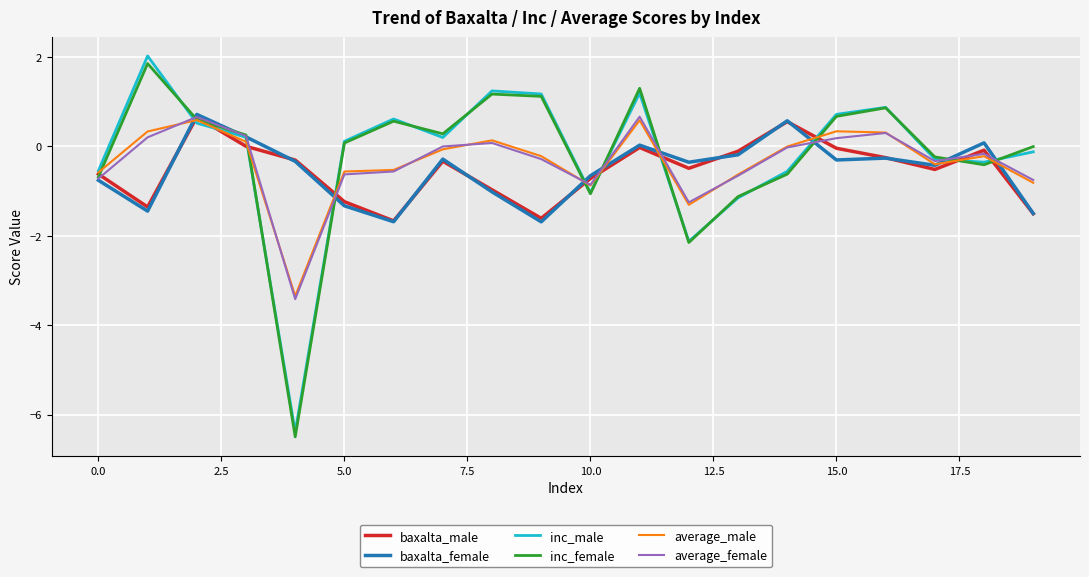

What is the lowest value of the inc_female series?

-6.5